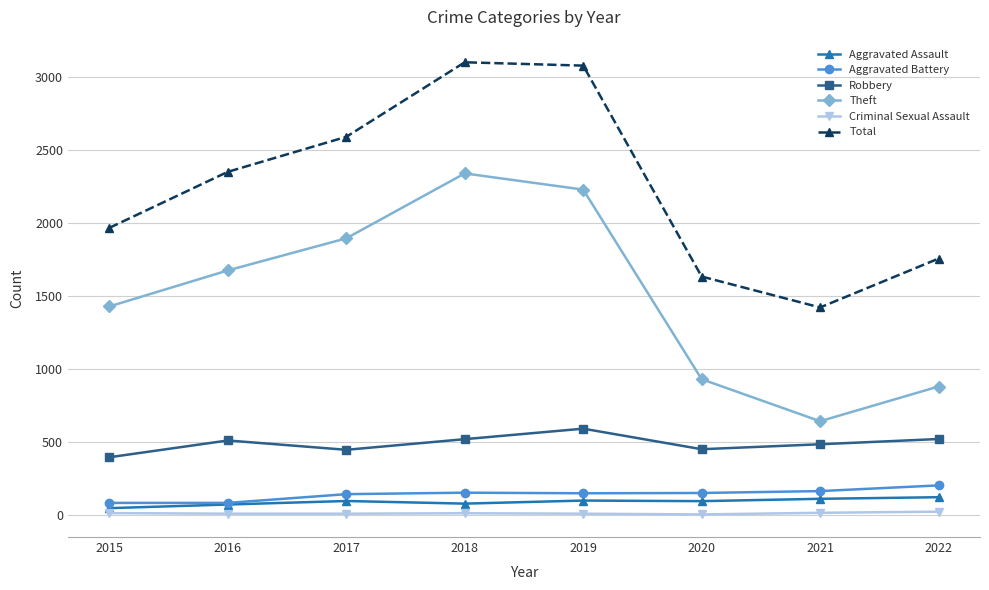

What is the value of the Theft point at the 5th from the left?

2230